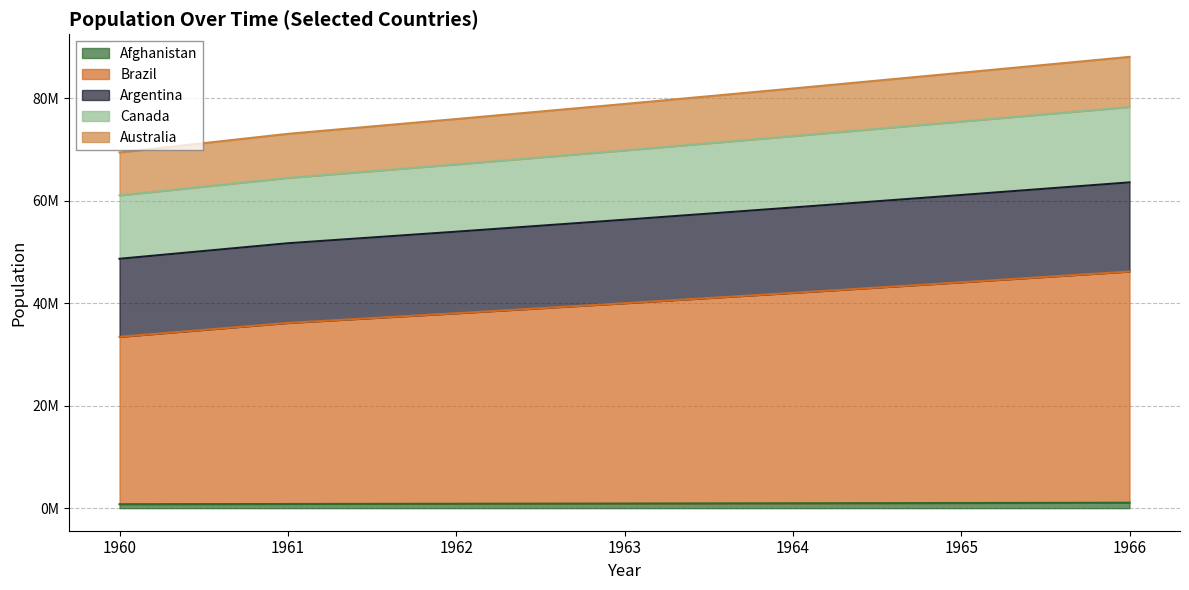

How many values in the Brazil series are below 39990560?

3